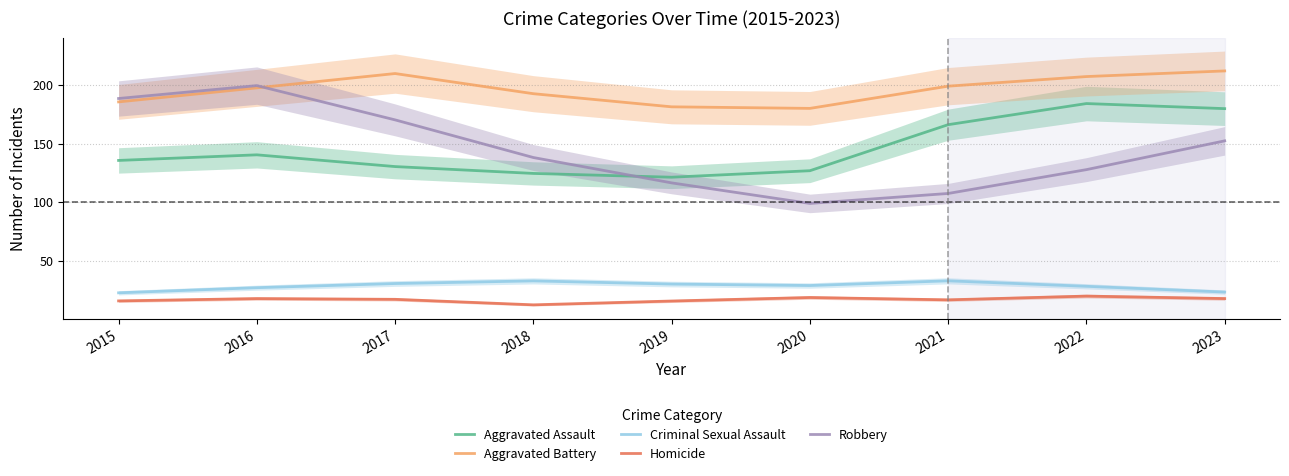

How many series are shown in this chart?

5